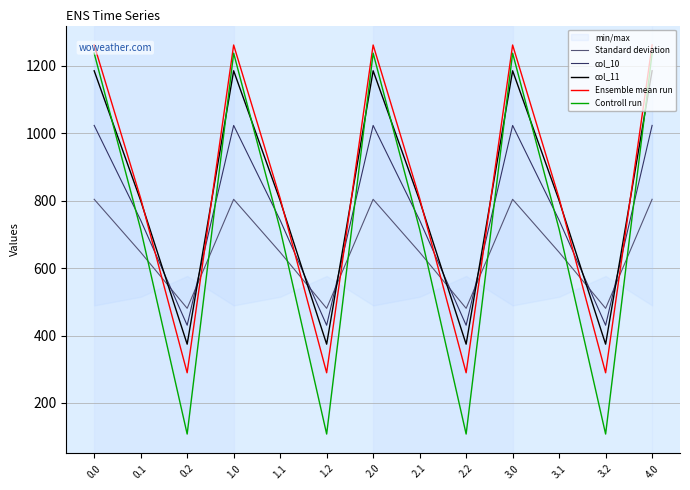

What is the highest value of the Standard deviation series?

804.0